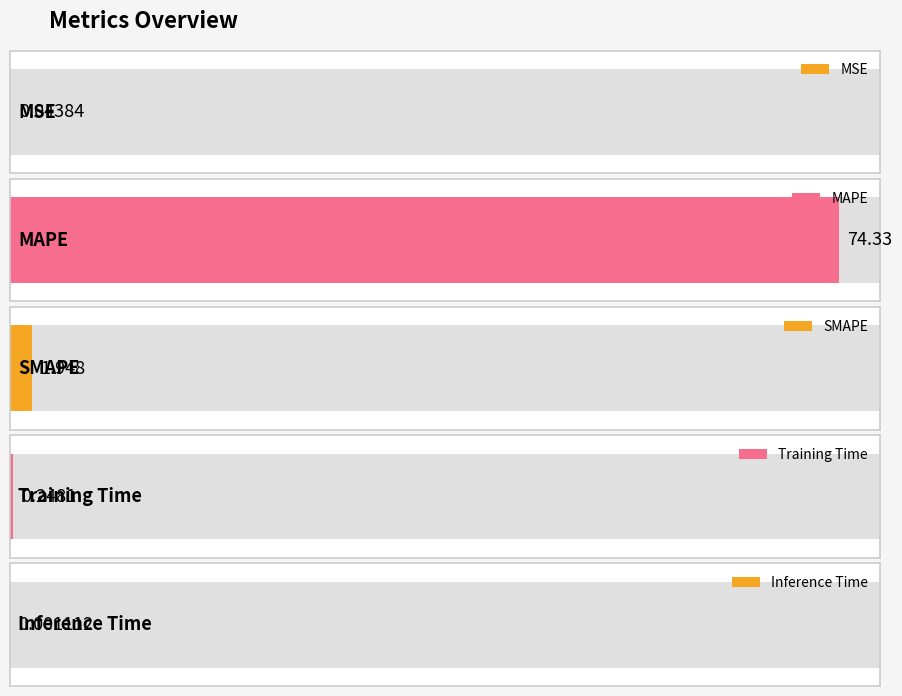

Between Inference Time and MSE, which is larger?

MSE